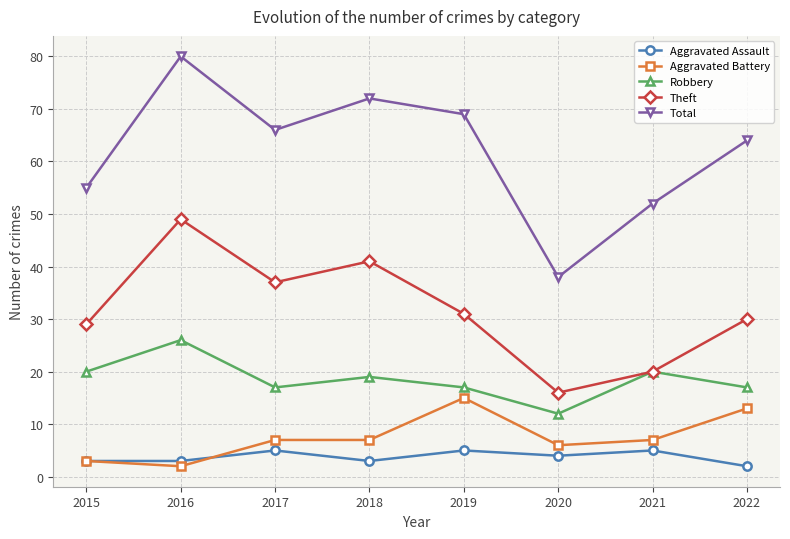

Reading left to right, what are all the values shown in this chart?

Aggravated Assault: 2015=3	2016=3	2017=5	2018=3	2019=5	2020=4	2021=5	2022=2
Aggravated Battery: 2015=3	2016=2	2017=7	2018=7	2019=15	2020=6	2021=7	2022=13
Robbery: 2015=20	2016=26	2017=17	2018=19	2019=17	2020=12	2021=20	2022=17
Theft: 2015=29	2016=49	2017=37	2018=41	2019=31	2020=16	2021=20	2022=30
Total: 2015=55	2016=80	2017=66	2018=72	2019=69	2020=38	2021=52	2022=64